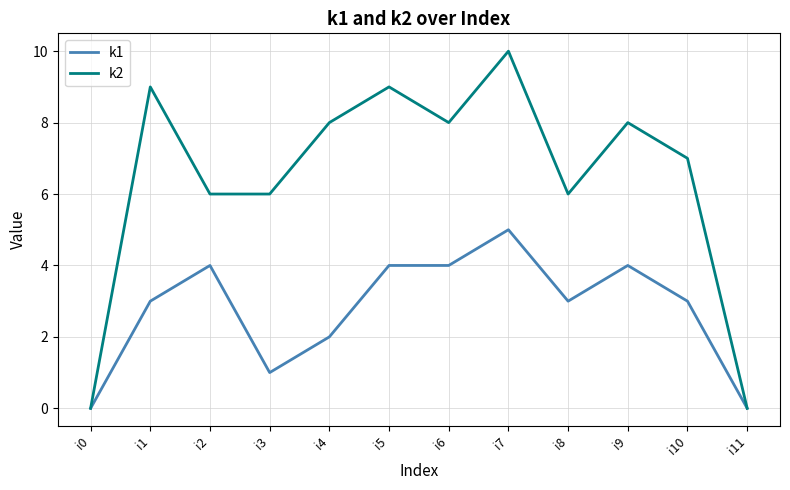

Does the chart have visible grid lines?

Yes